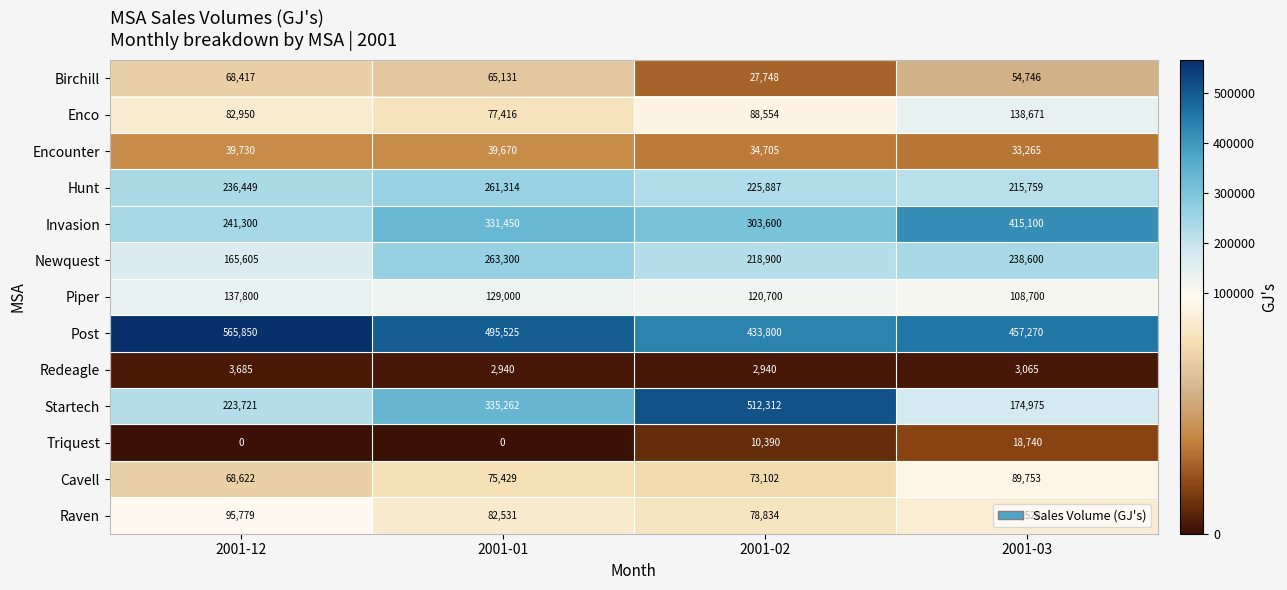

What is the lowest value of the Cavell series?

68622